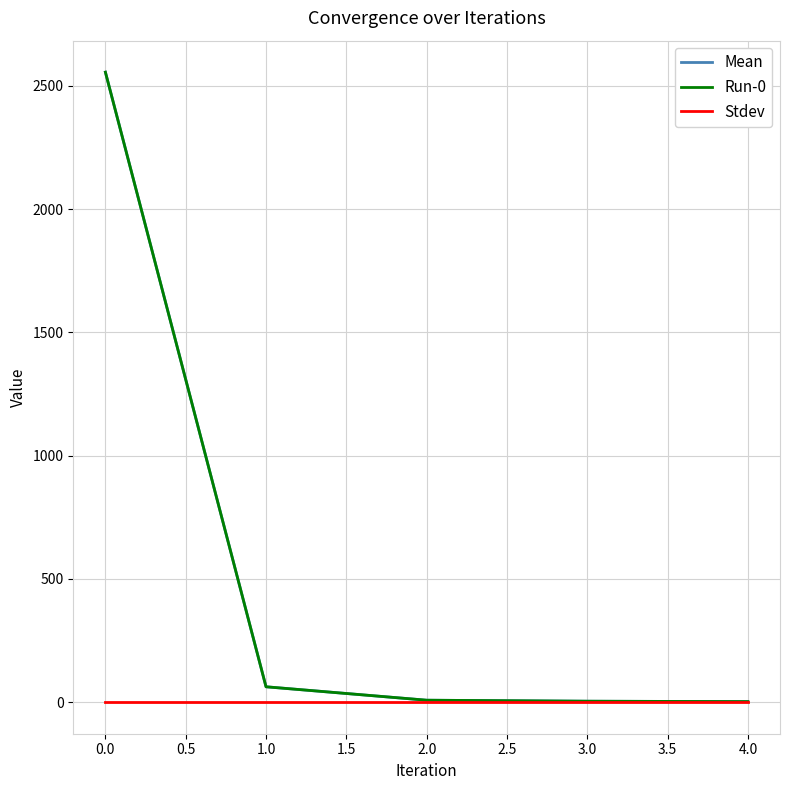

Is it true that Mean equals 6.6 at 3.0?

False